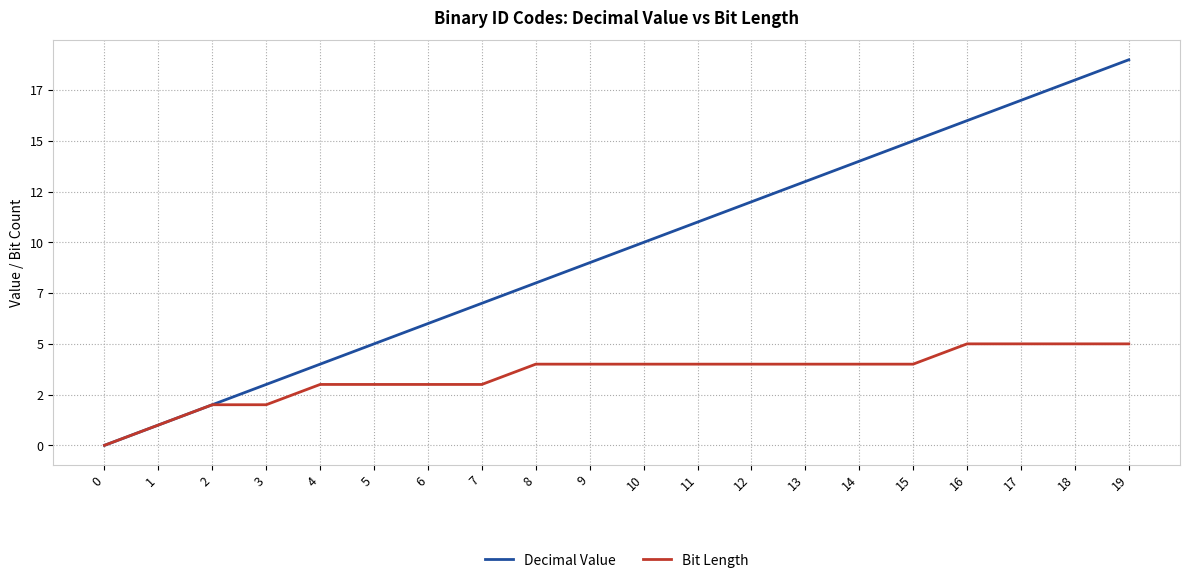

Reading left to right, transcribe all the data shown in this chart.

Decimal Value: 0=0	1=1	2=2	3=3	4=4	5=5	6=6	7=7	8=8	9=9	10=10	11=11	12=12	13=13	14=14	15=15	16=16	17=17	18=18	19=19
Bit Length: 0=0	1=1	2=2	3=2	4=3	5=3	6=3	7=3	8=4	9=4	10=4	11=4	12=4	13=4	14=4	15=4	16=5	17=5	18=5	19=5